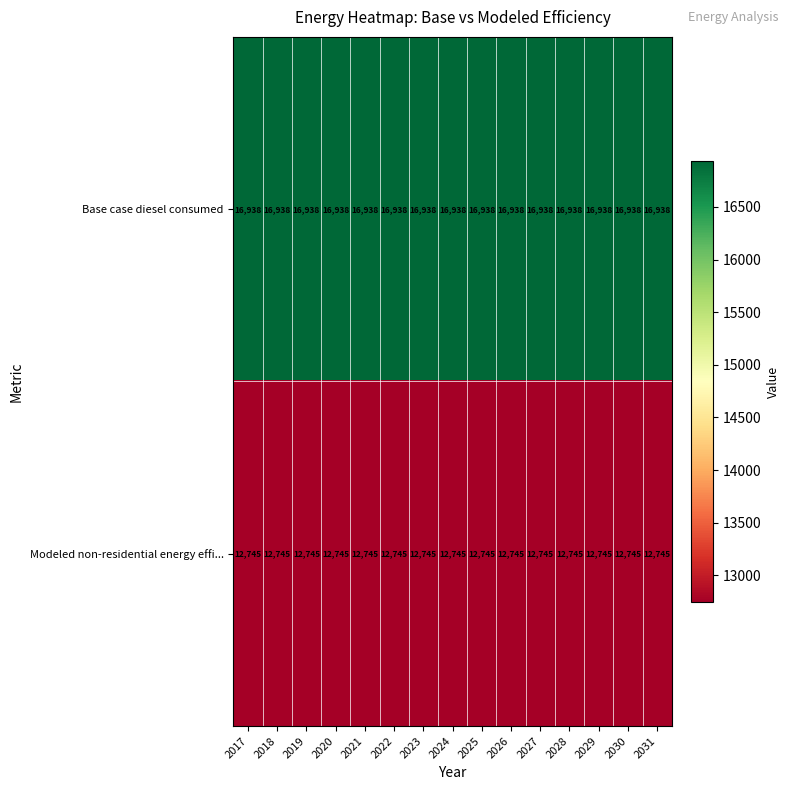

What value does the Modeled non-residential energy effi... series have at 2027?

12745